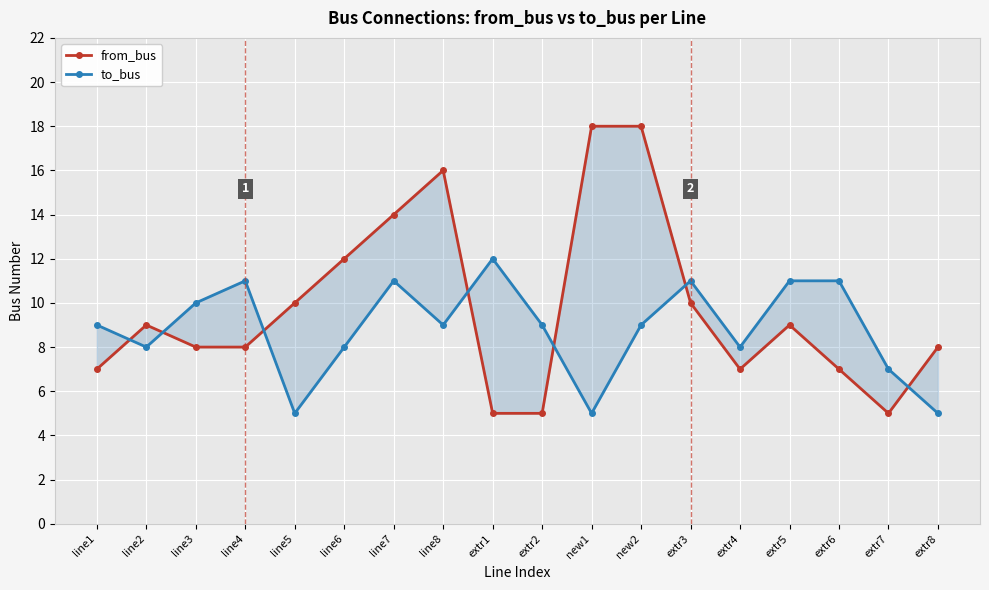

Where do from_bus and to_bus first cross each other?

line1 and line2